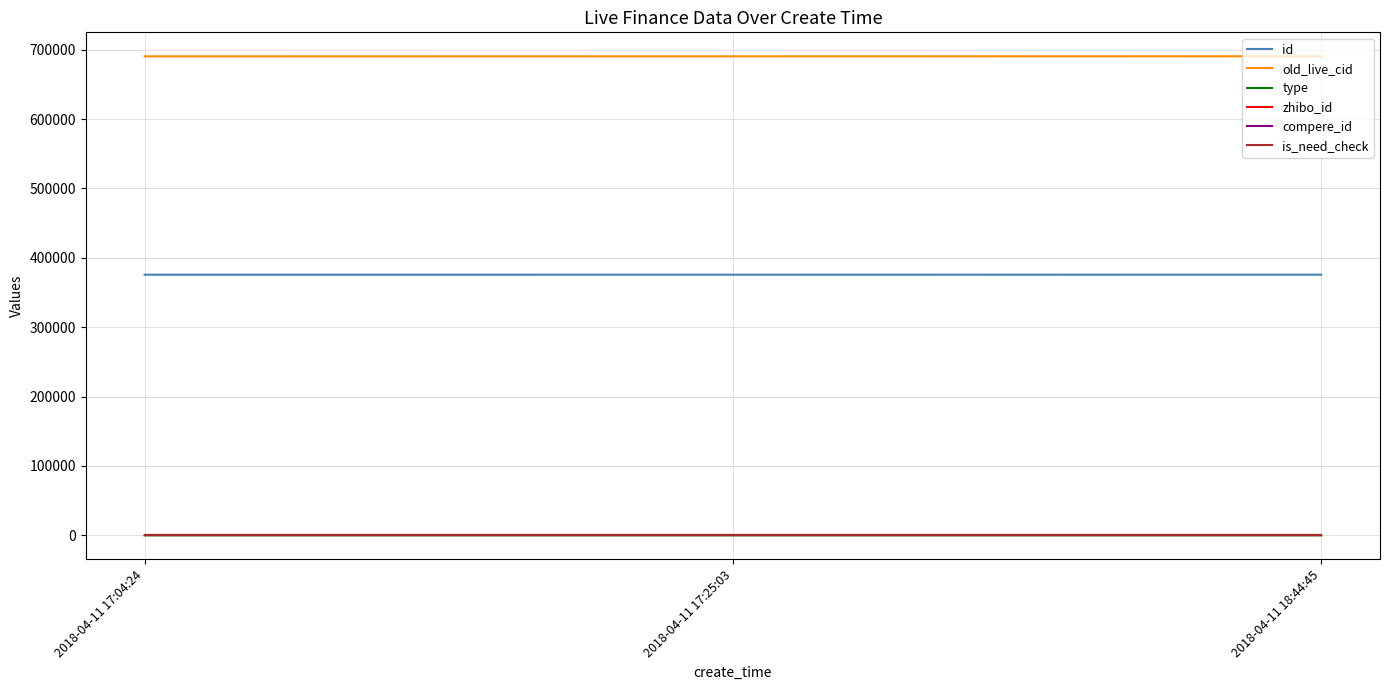

Is the value of old_live_cid at 2018-04-11 18:44:45 greater than the value of is_need_check at 2018-04-11 17:25:03?

Yes